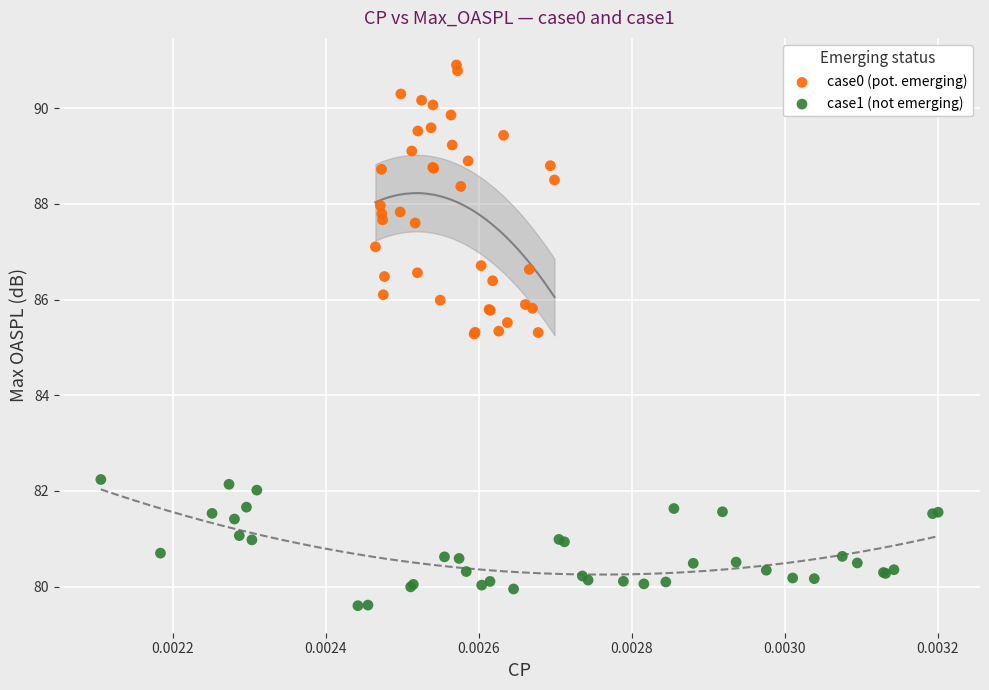

Which series contains the lowest Y value?

case1 (not emerging)